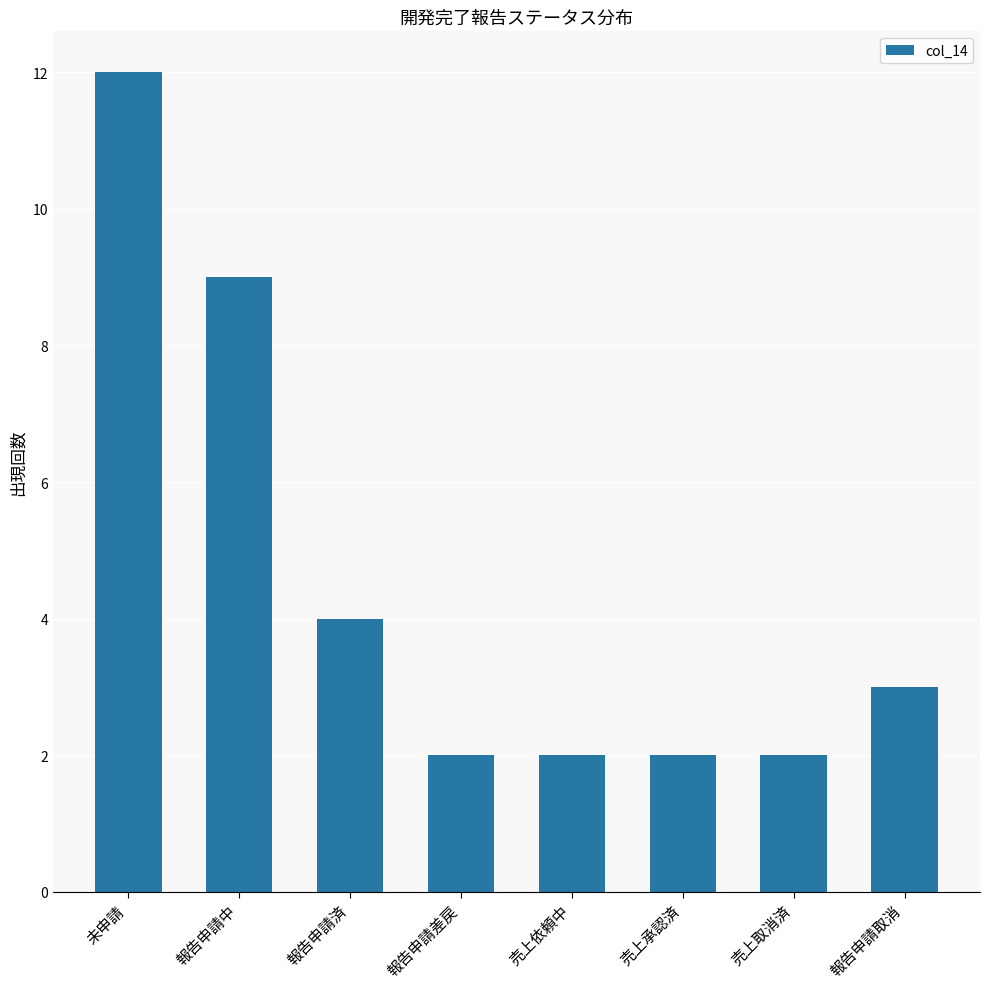

How many data points does each series have?

8